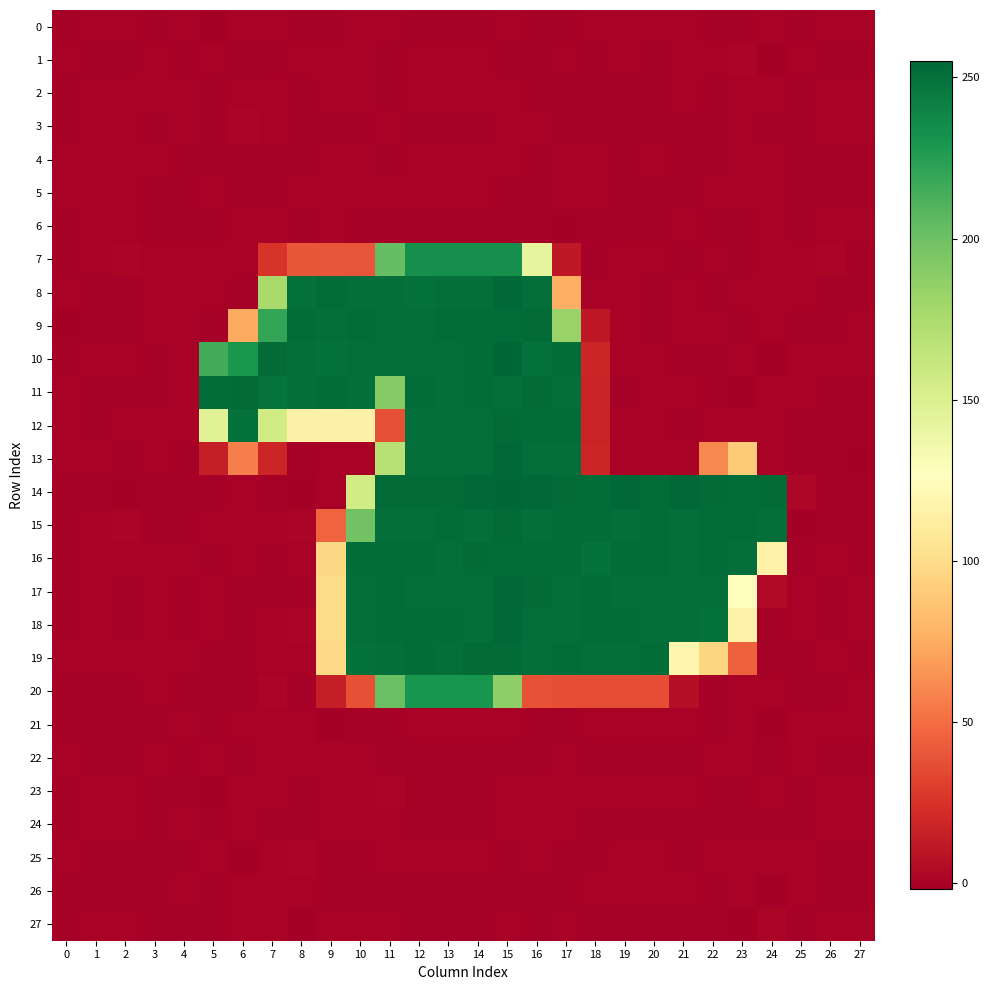

At which category is the sum across all series the highest?

14